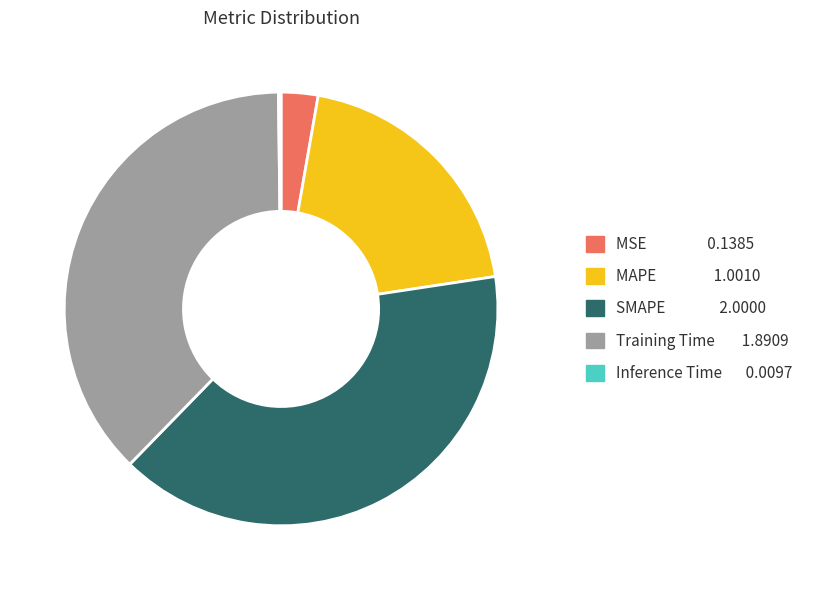

Does MAPE represent more than half of the total?

No